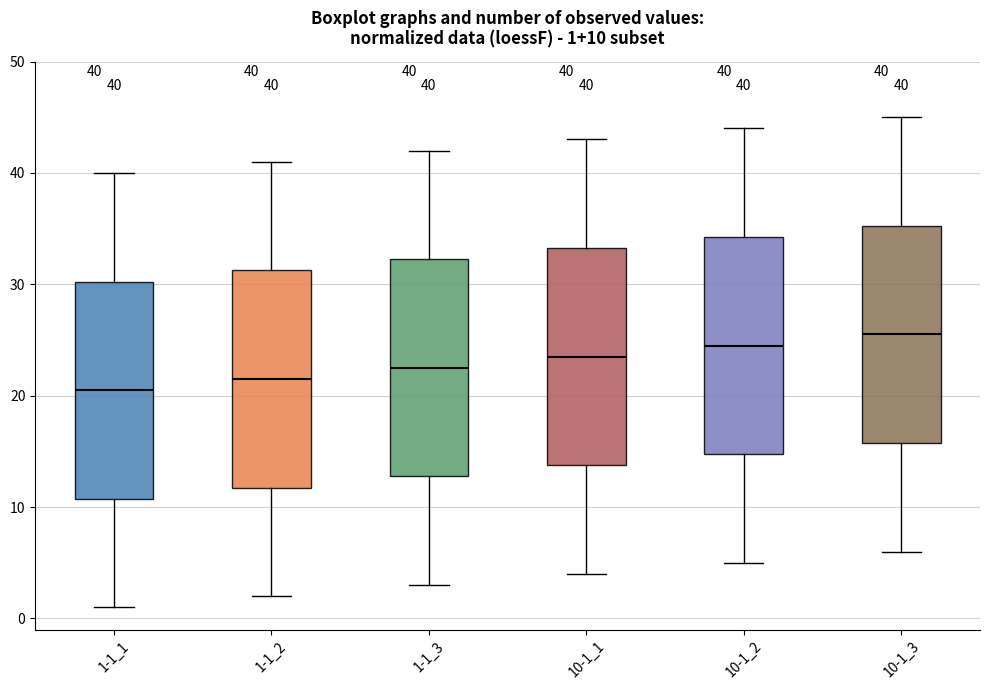

Which box has the highest median line?

10-1_3